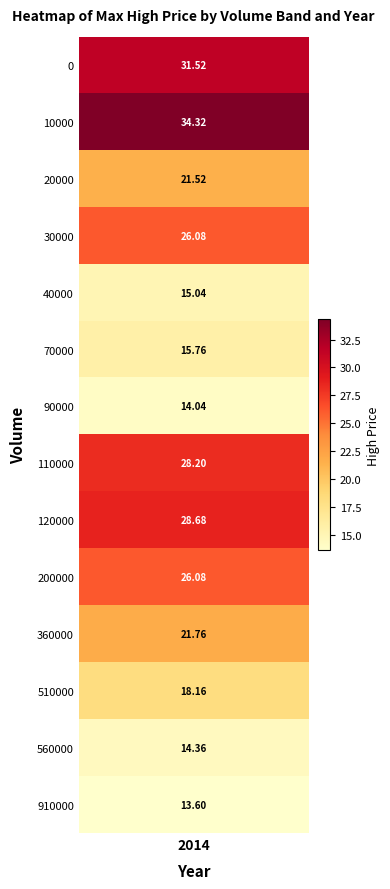

The value at 40000 is 15.0. True or false?

True